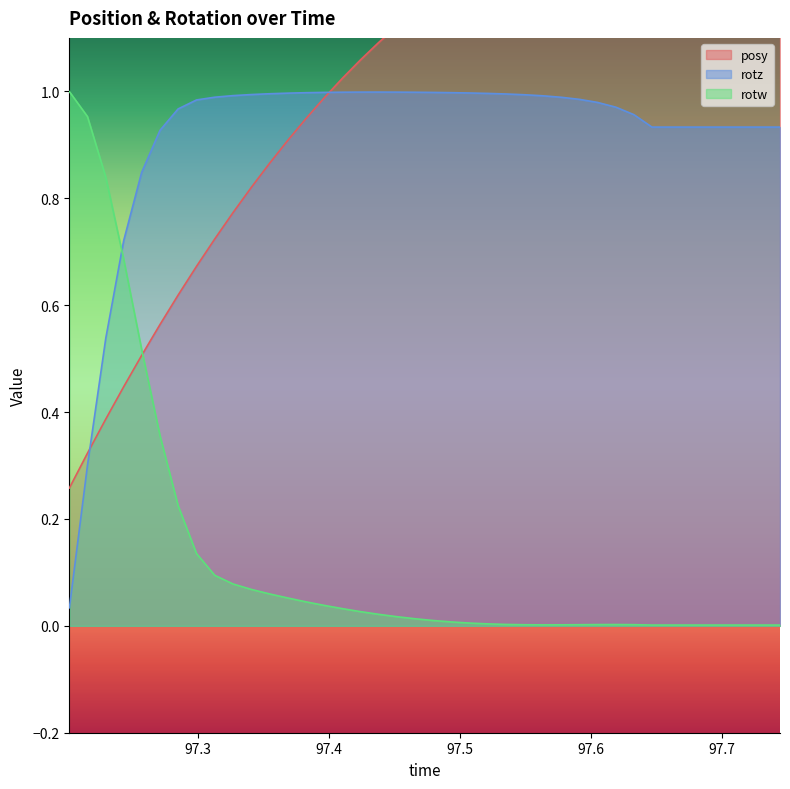

Which series ends up on top after the final intersection of rotz and rotw?

rotz